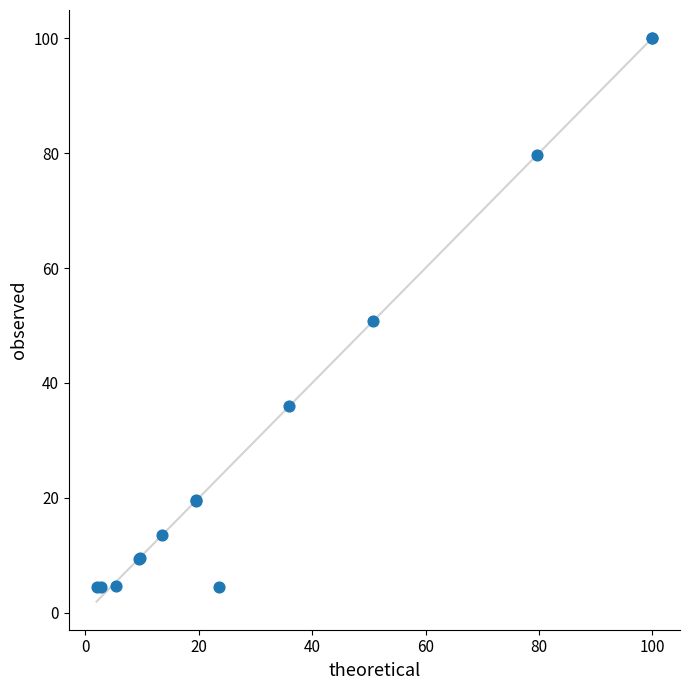

What Y value in the scatter plot is closest to 52?

50.8